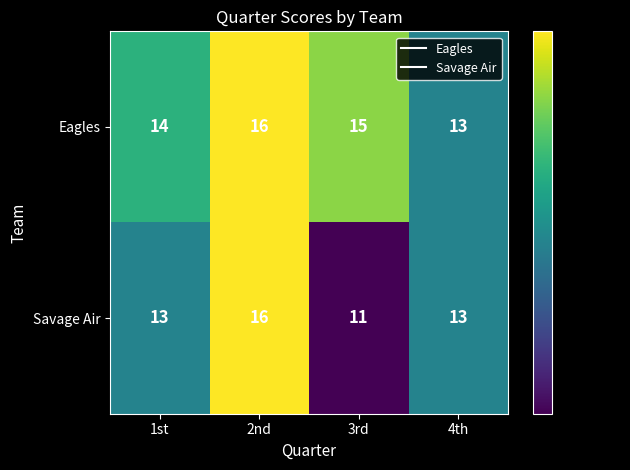

At which label does Savage Air reach its minimum?

3rd